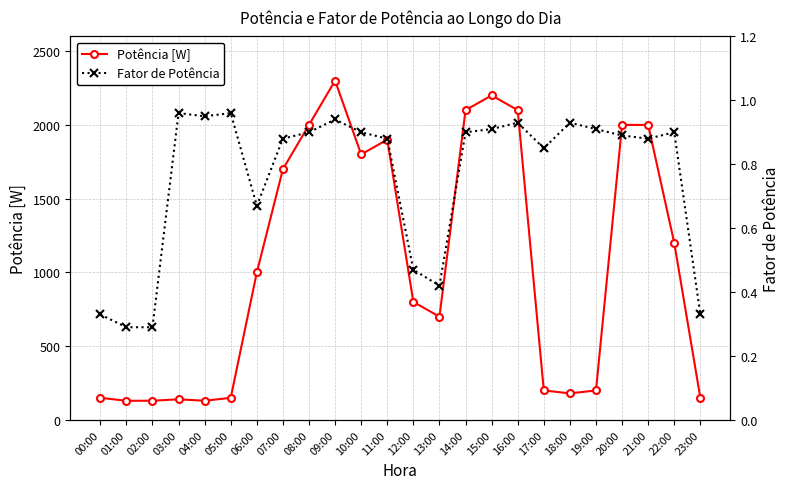

Rank the series by their average value, from lowest to highest.

Fator de Potência, Potência [W]